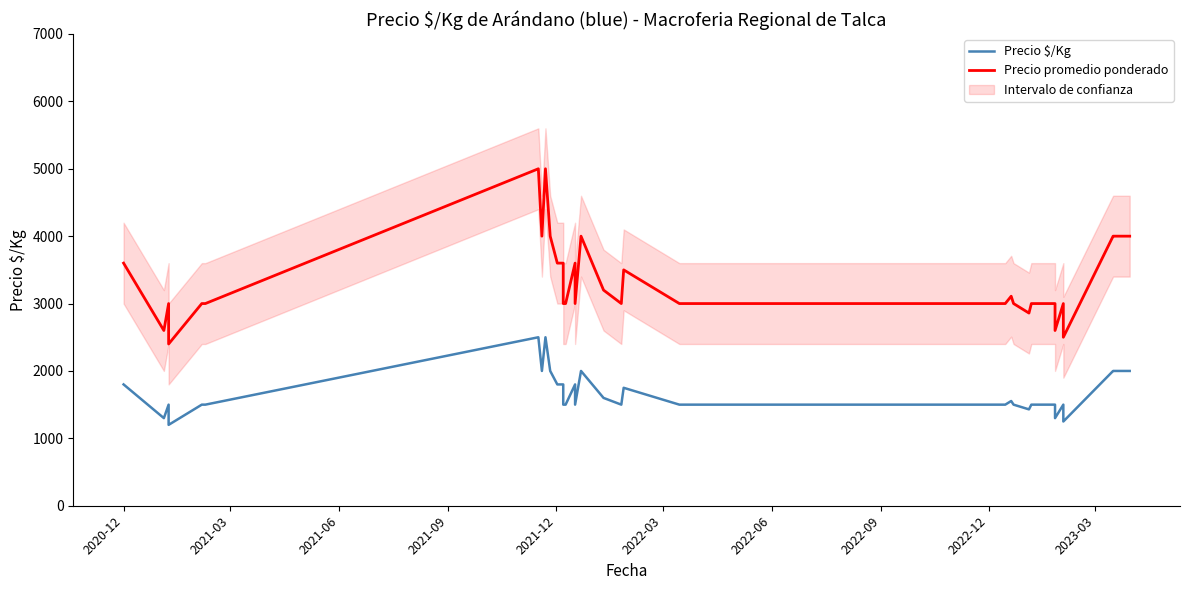

How many interior local peaks does the Precio promedio ponderado series have?

8